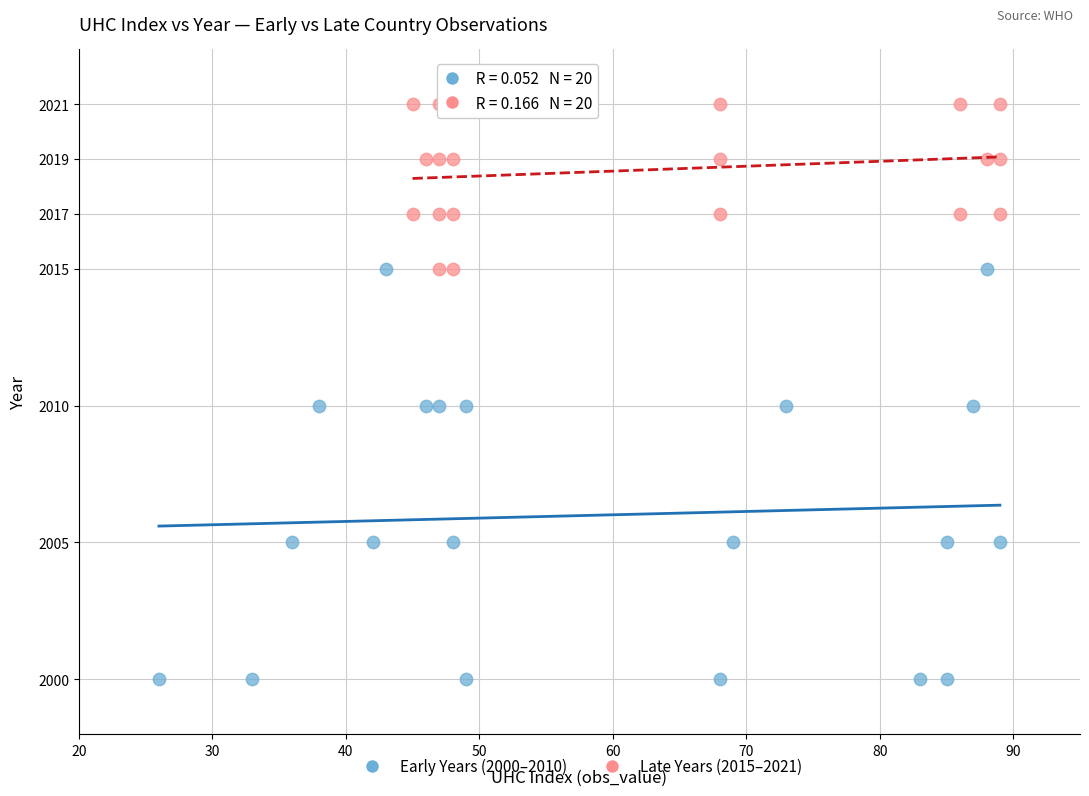

What are all the series names shown in the legend?

Early Years (2000–2010), Late Years (2015–2021)